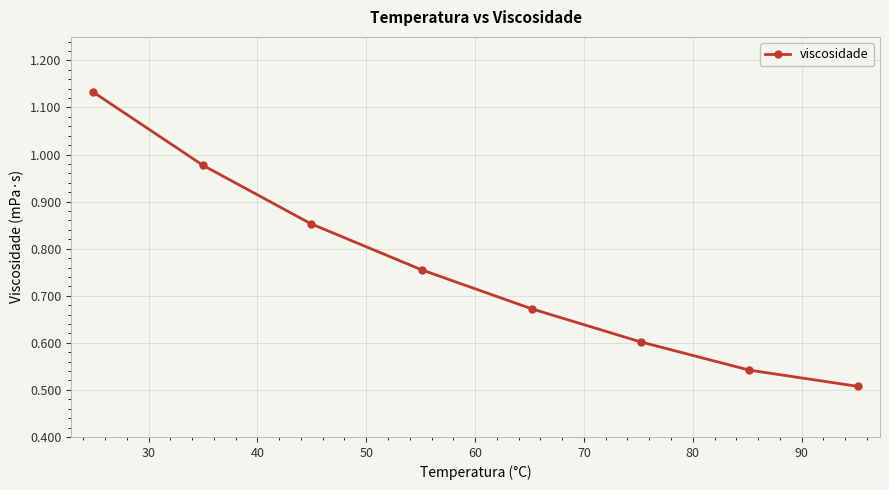

What is the value of the 6th point from the left?

0.6